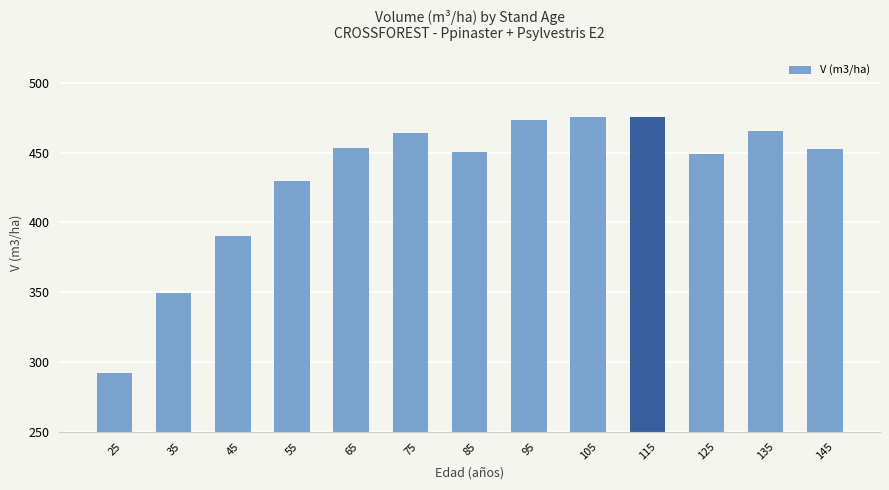

Which label corresponds to the smallest value in the chart?

25